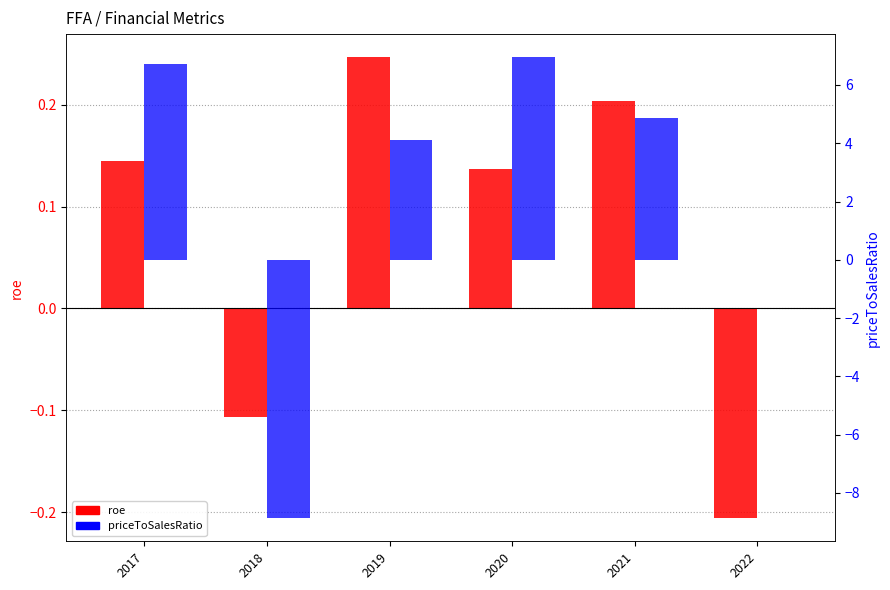

Which category has the highest value in the priceToSalesRatio series?

2020